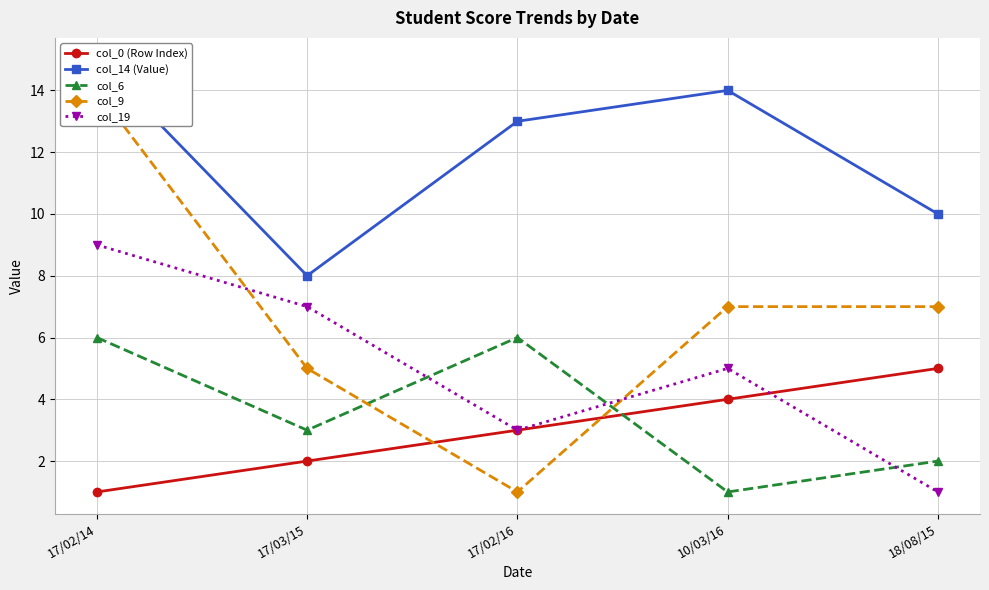

Where do col_6 and col_0 (Row Index) first cross each other?

17/02/16 and 10/03/16